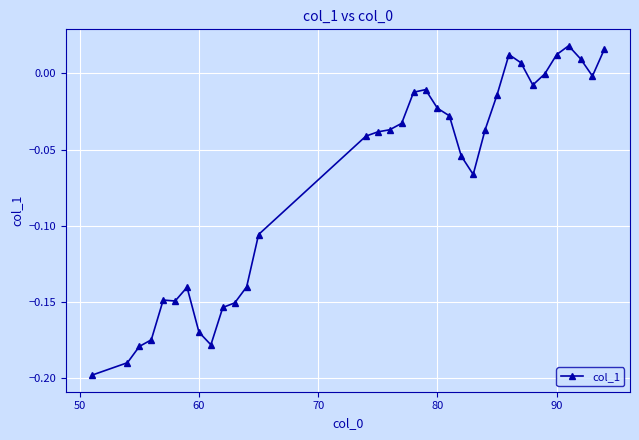

What is the difference between the maximum and minimum values?

0.2